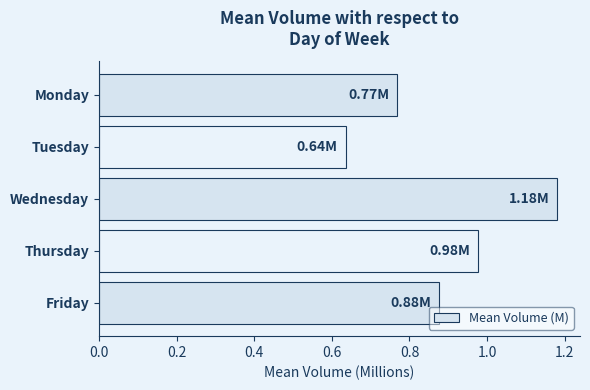

At which category does the chart reach its peak across all series?

Wednesday